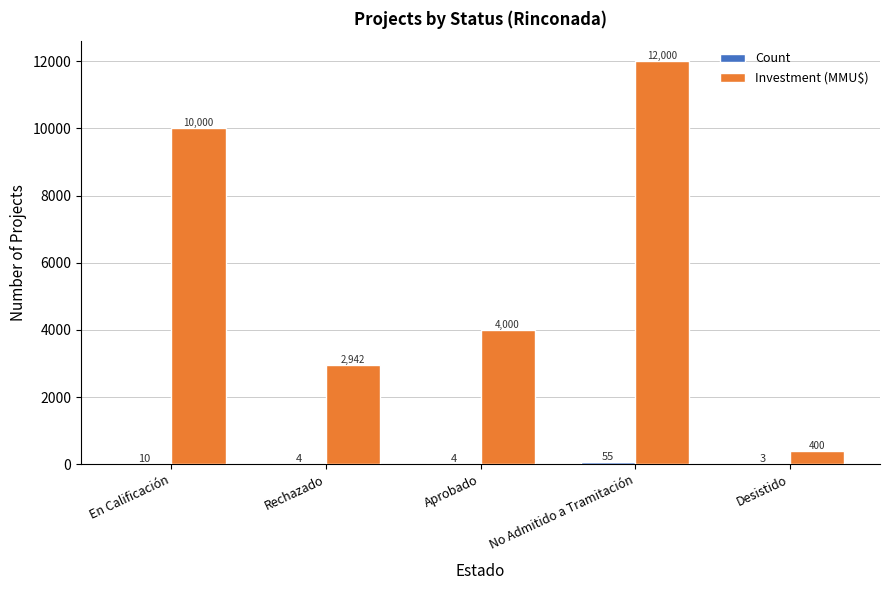

Between En Calificación and No Admitido a Tramitación, which series saw the biggest shift?

Investment (MMU$)